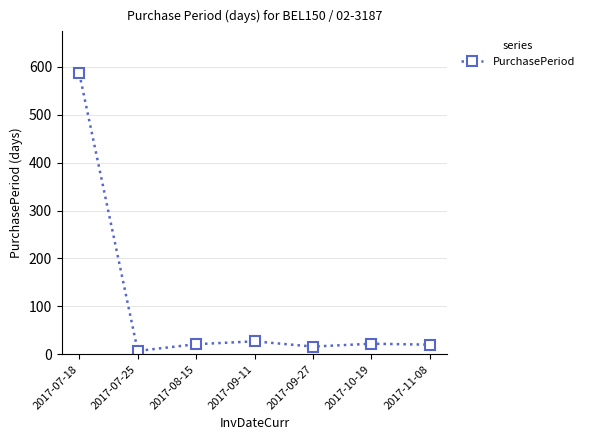

What position from the right is 2017-11-08?

1